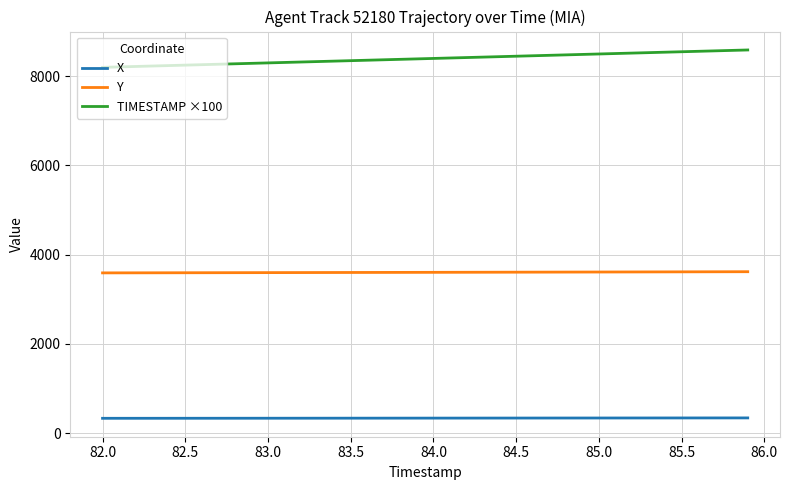

What is the smallest value displayed?

329.7